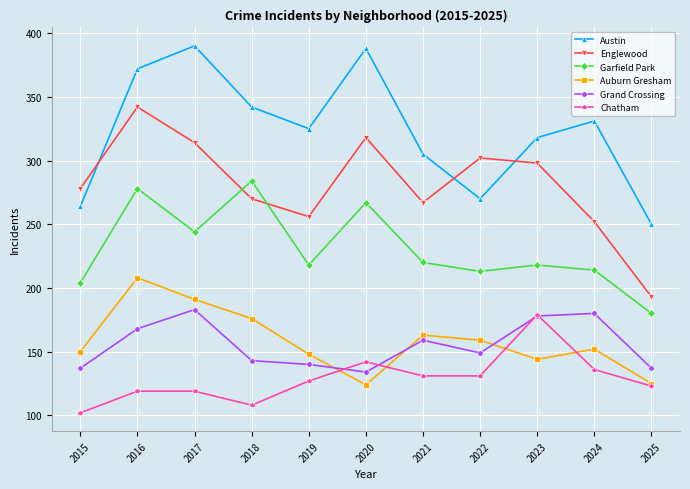

What is the difference between the highest and lowest values at 2018?

234